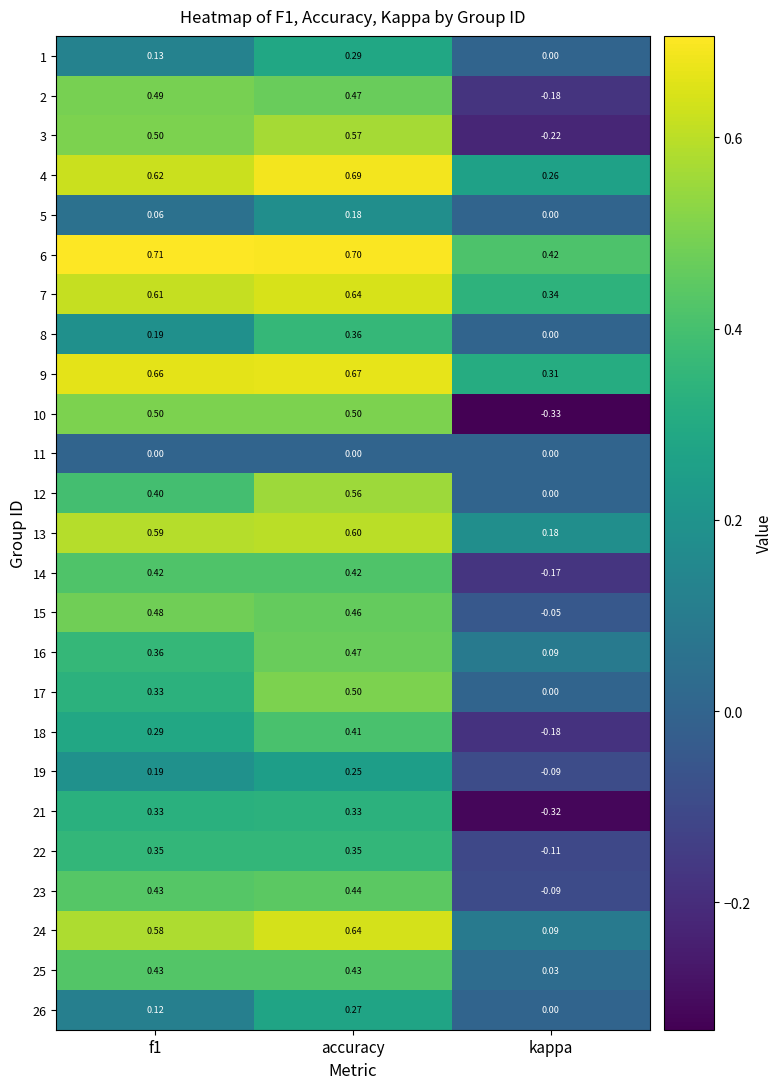

Which category has the lowest value across all series?

kappa